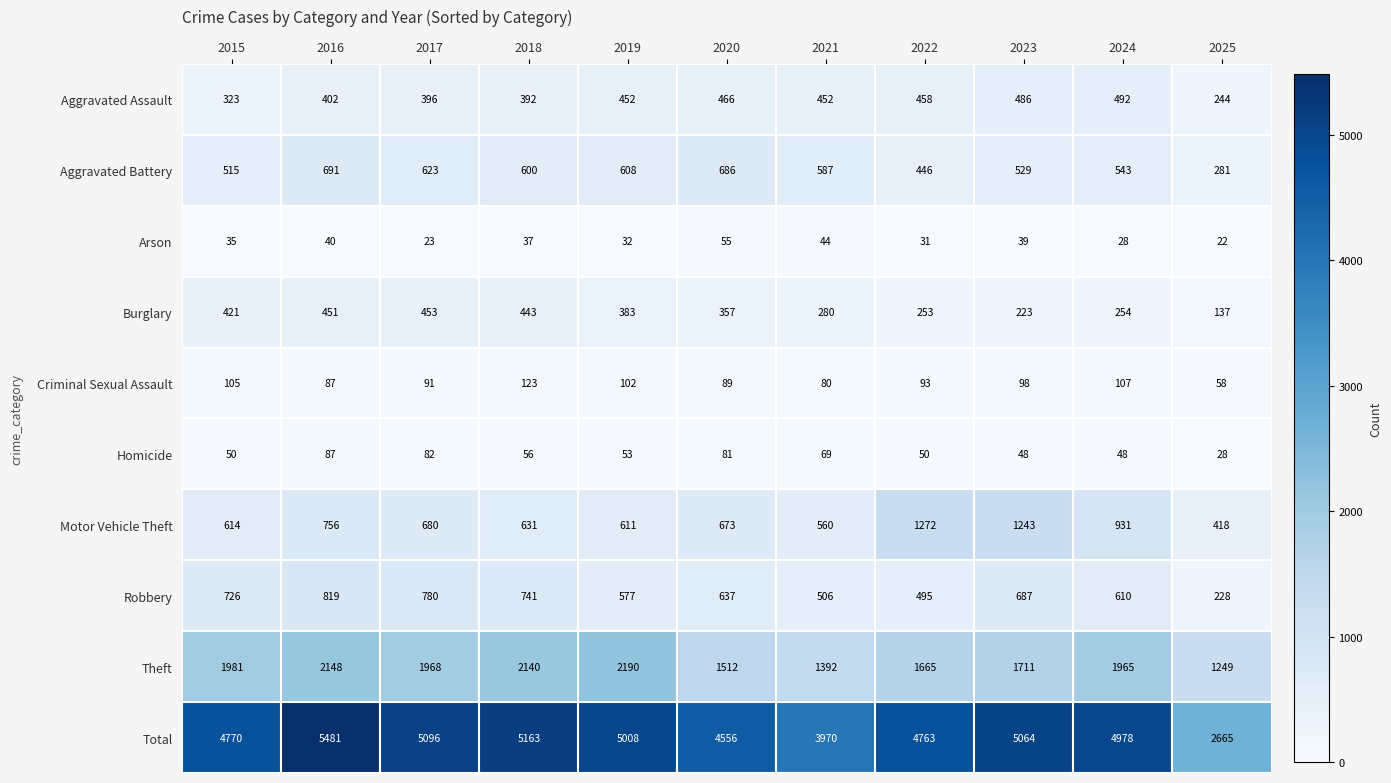

What is the spread (max minus min) of values at 2020?

4501